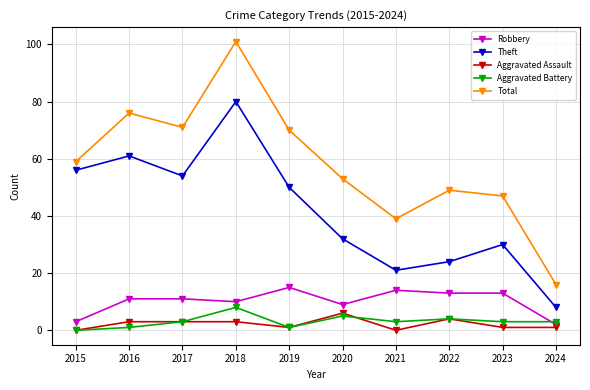

At which label is Robbery closest to 8?

2020